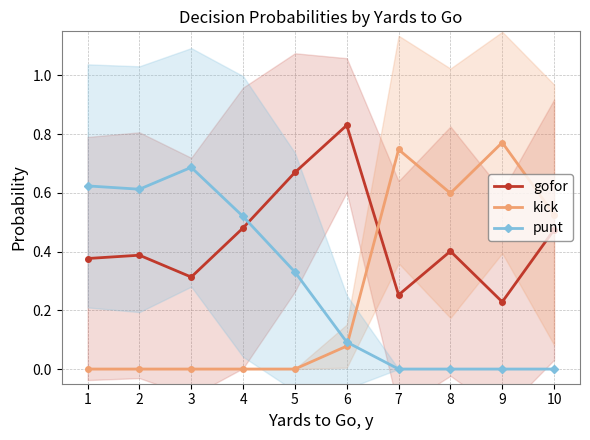

True or false: punt and kick cross at least once.

True